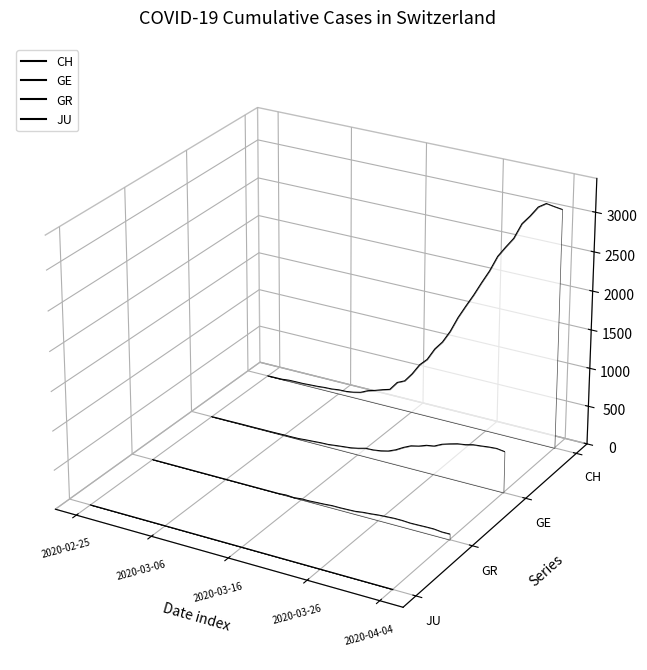

Which series has the largest range (max minus min)?

CH